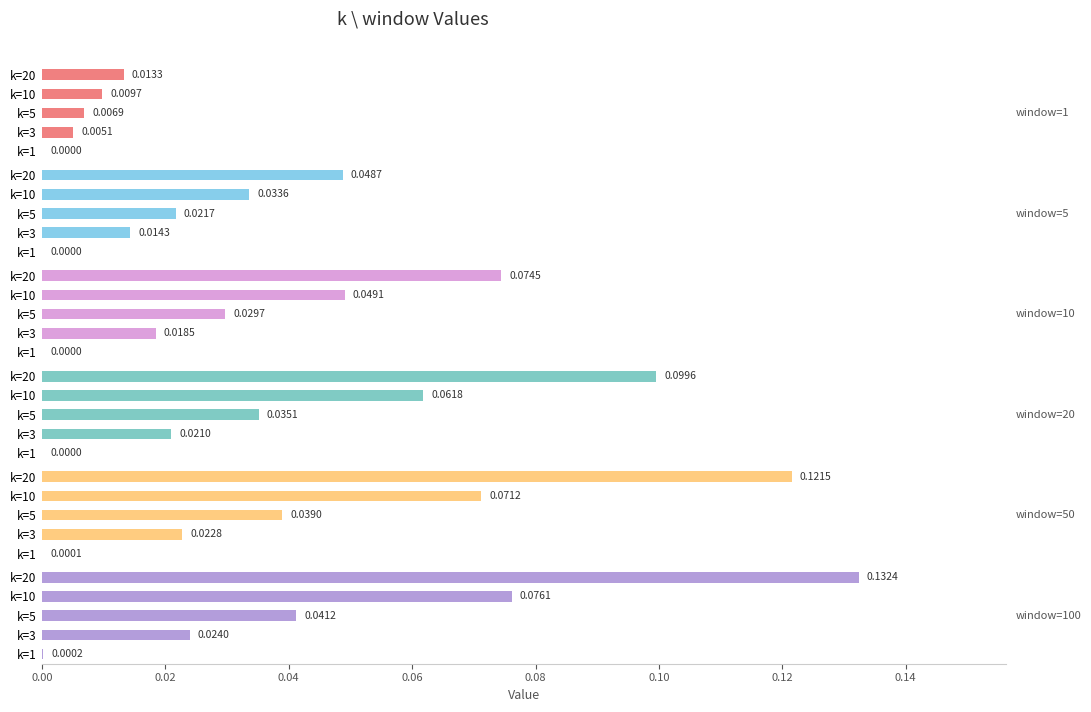

The window=10 series shows 0.1 at k=10. True or false?

False